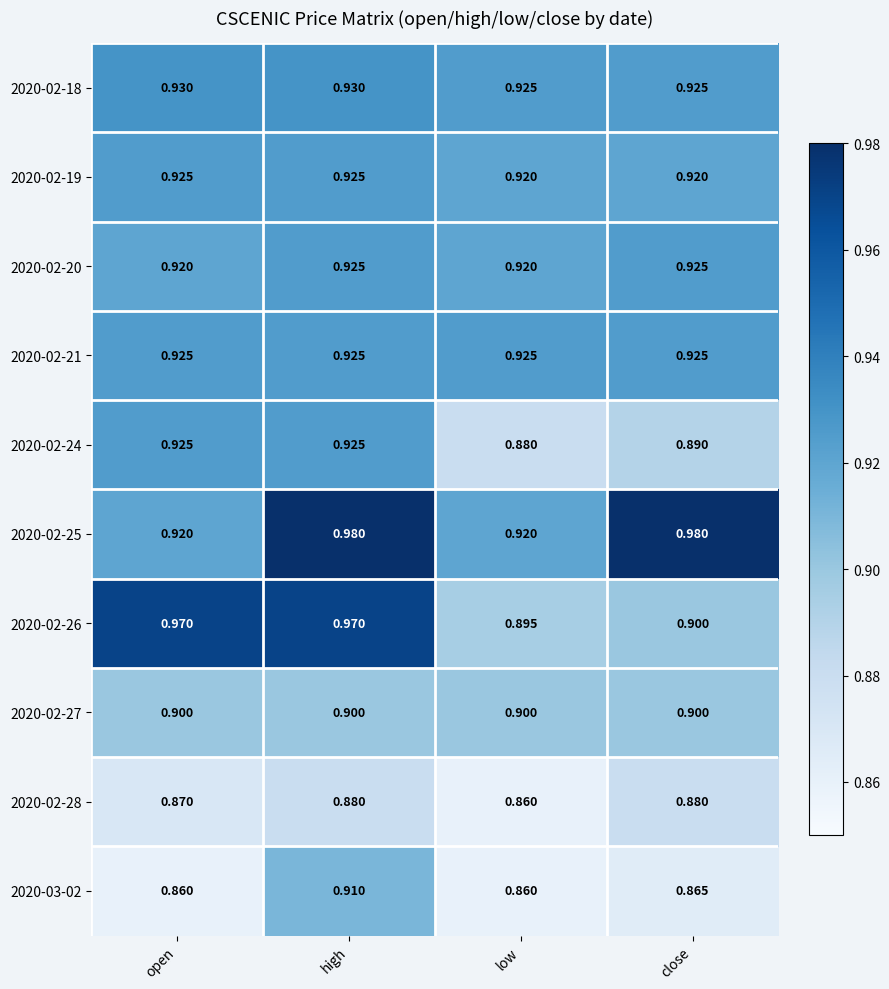

Is the value of 2020-02-26 at high greater than the value of 2020-02-21 at open?

Yes